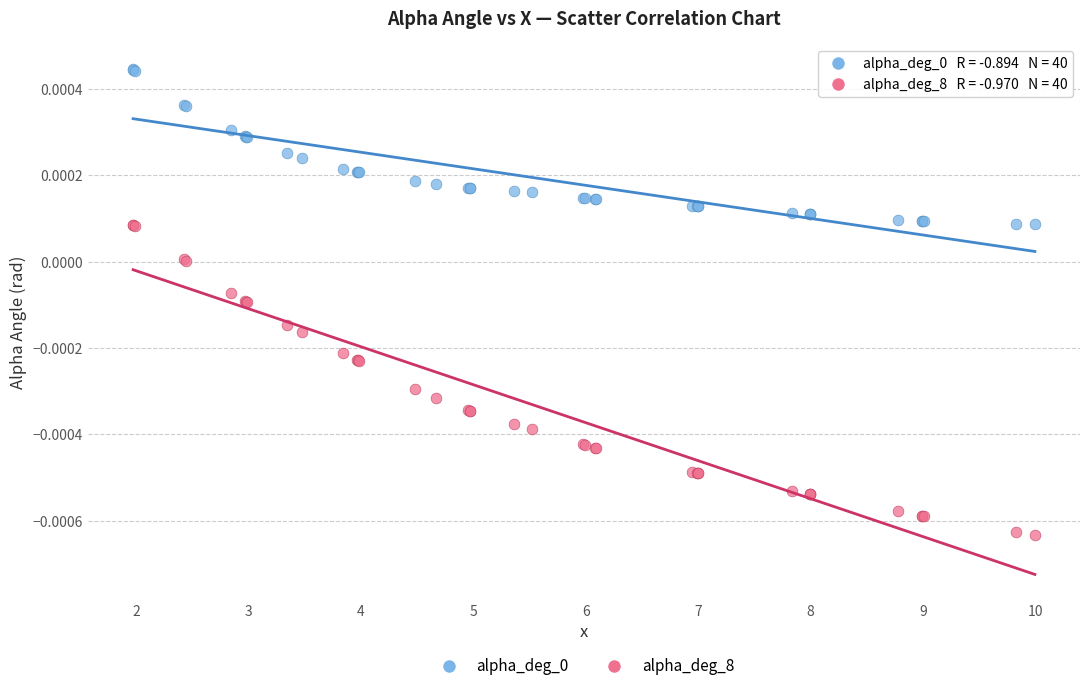

Which series contains the lowest Y value?

alpha_deg_8